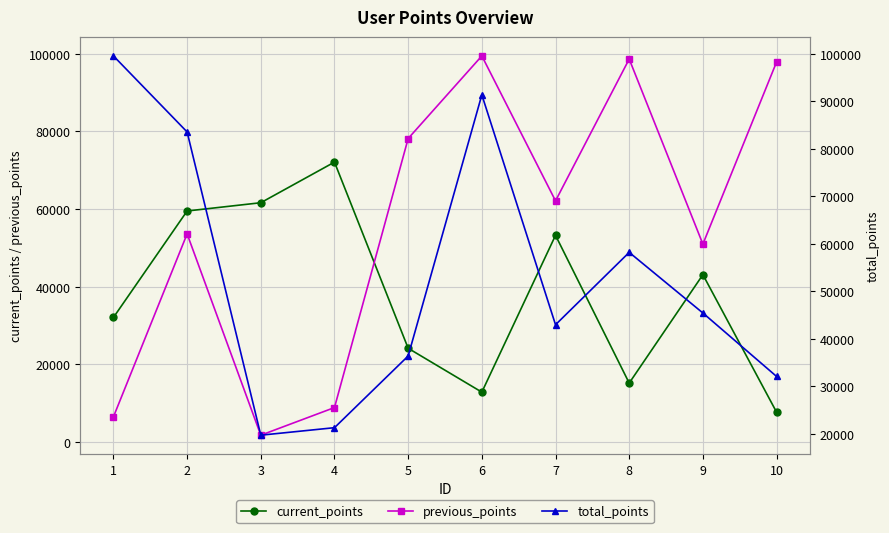

True or false: current_points and total_points cross at least once.

True